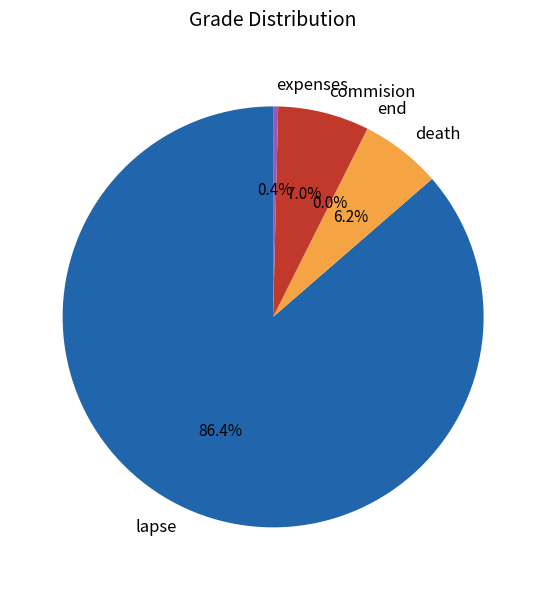

Rank the categories by value from highest to lowest.

lapse, commision, death, expenses, end